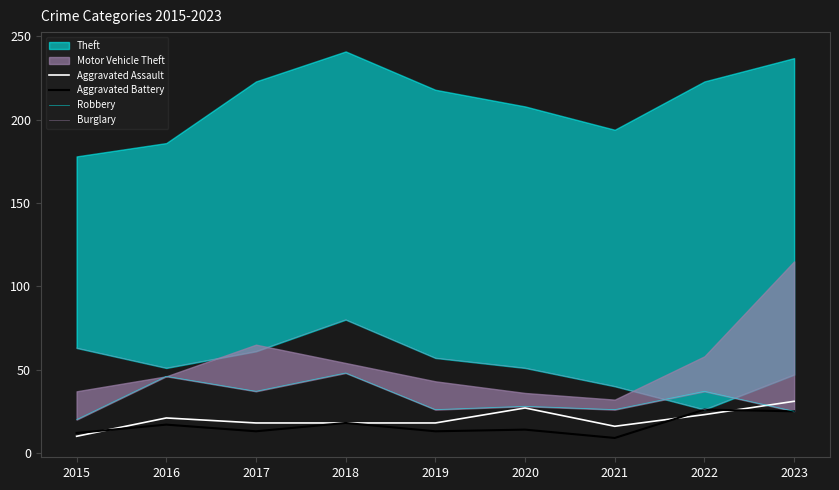

True or false: Burglary and Aggravated Battery cross at least once.

False